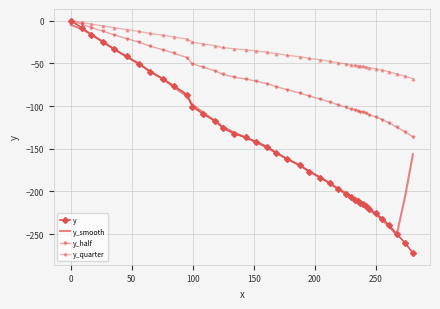

Which series has the largest range (max minus min)?

y